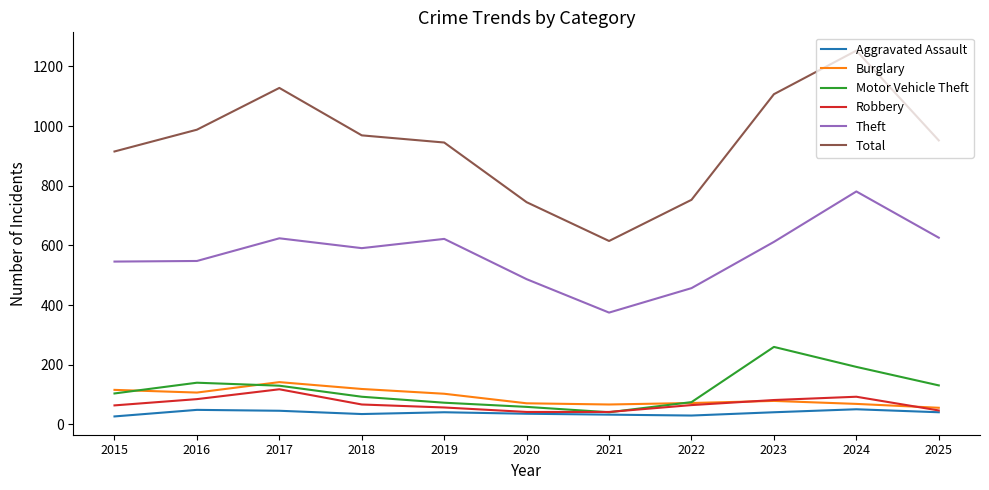

In Aggravated Assault, how many points are higher than both neighbors (excluding endpoints)?

3